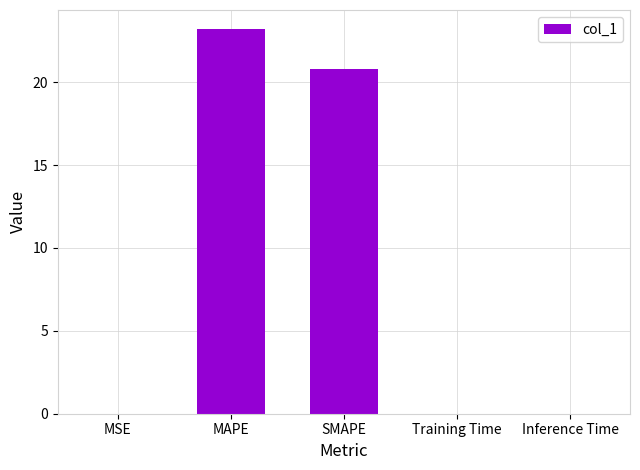

The chart shows a value of 0.0 at Training Time. True or false?

True